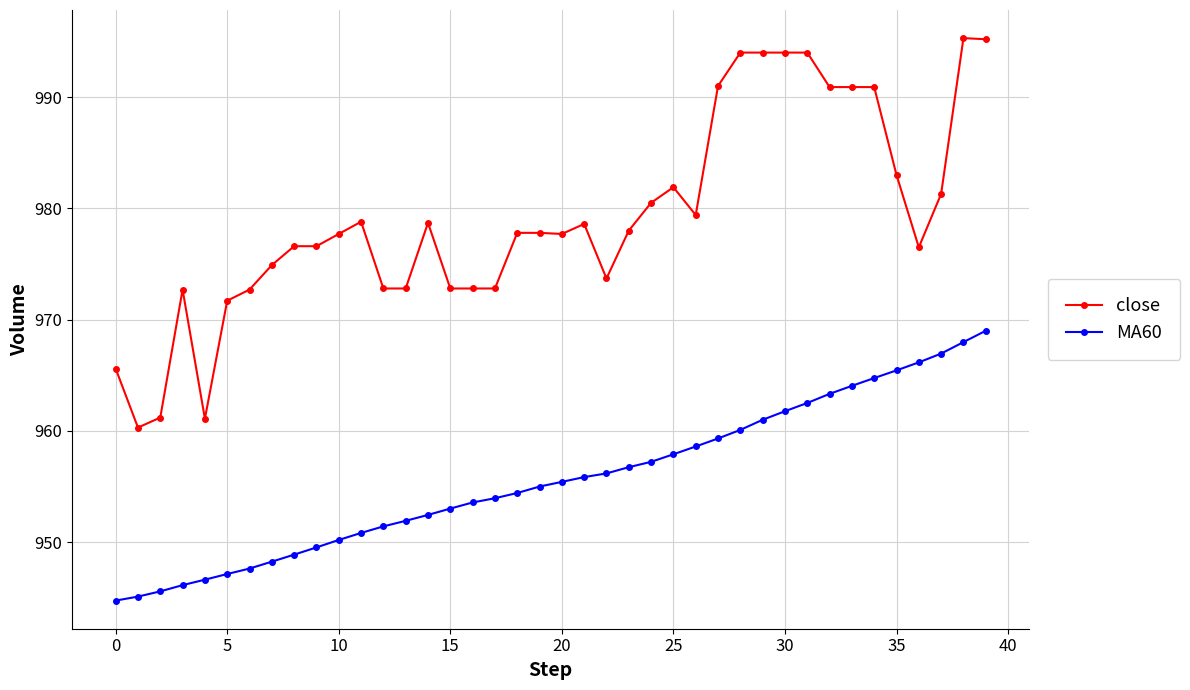

What is the minimum value shown in the chart?

944.8